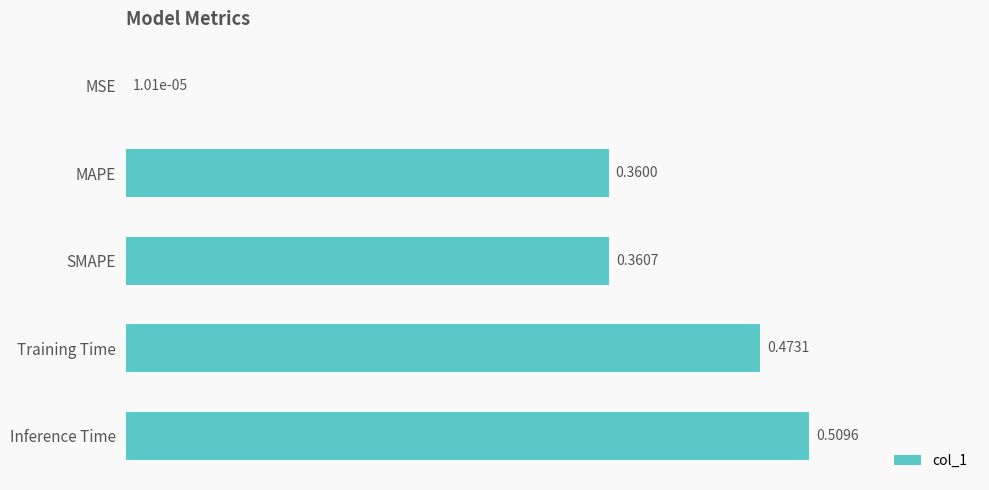

Where is the data nearest to the value 0?

MSE